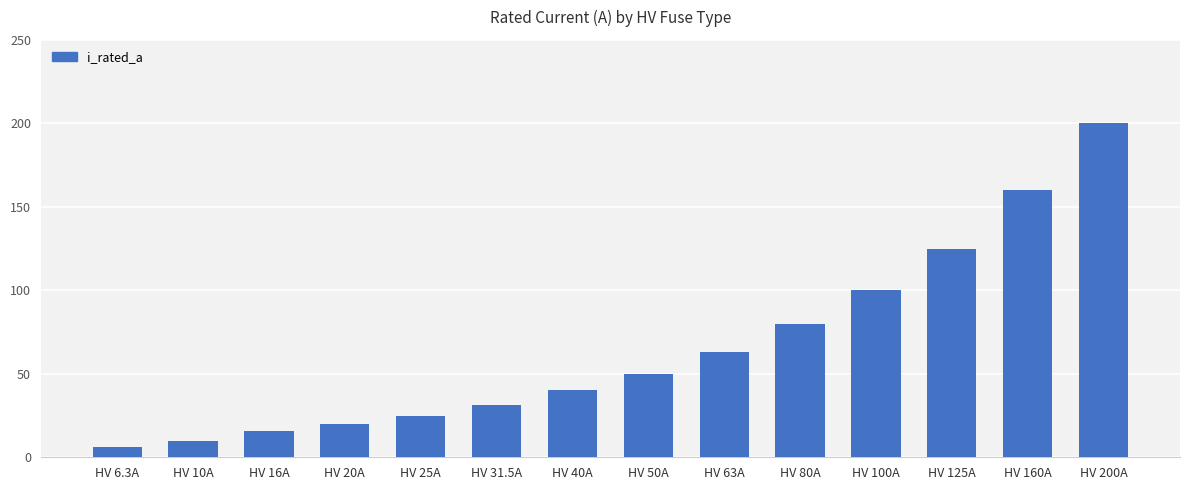

What is the label of the 8th bar from the left?

HV 50A